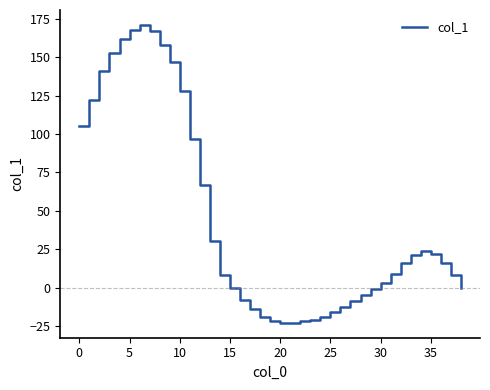

What is the greatest value displayed?

171